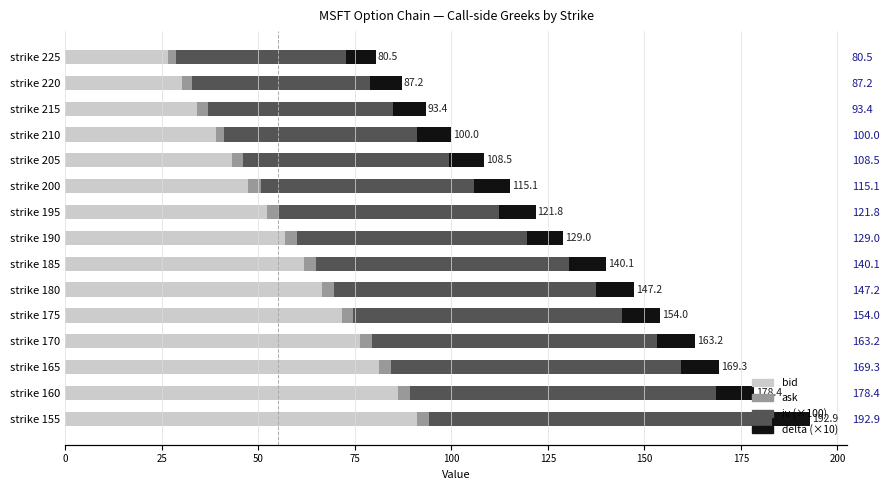

List the series in order of their peak value, highest first.

bid, iv (×100), delta (×10), ask